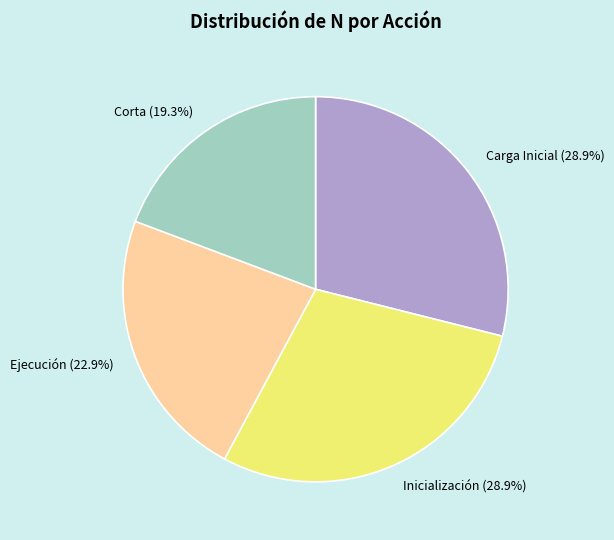

Does any single category account for the majority?

No